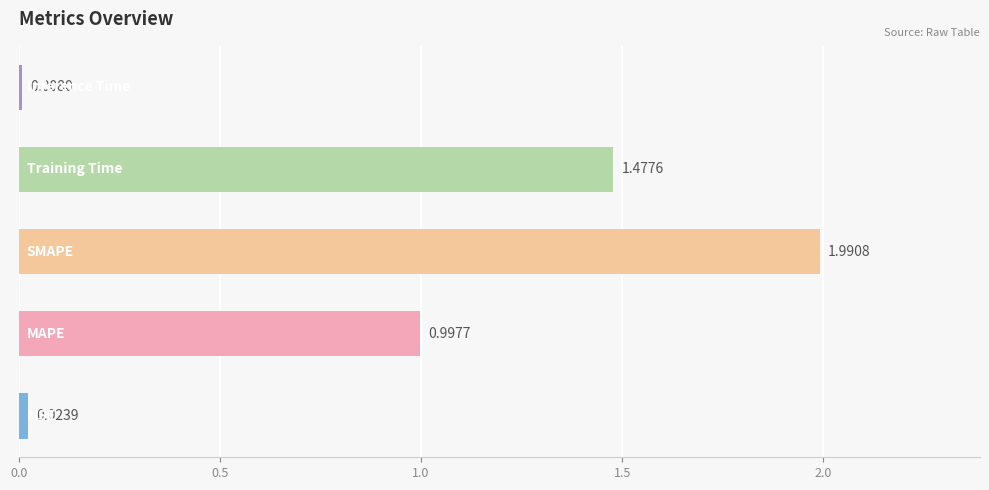

How many categories are shown in the chart?

5